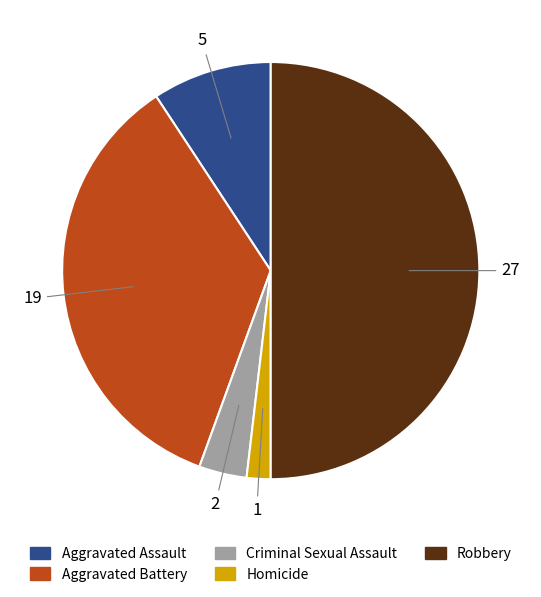

Rank the categories by value from lowest to highest.

Homicide, Criminal Sexual Assault, Aggravated Assault, Aggravated Battery, Robbery